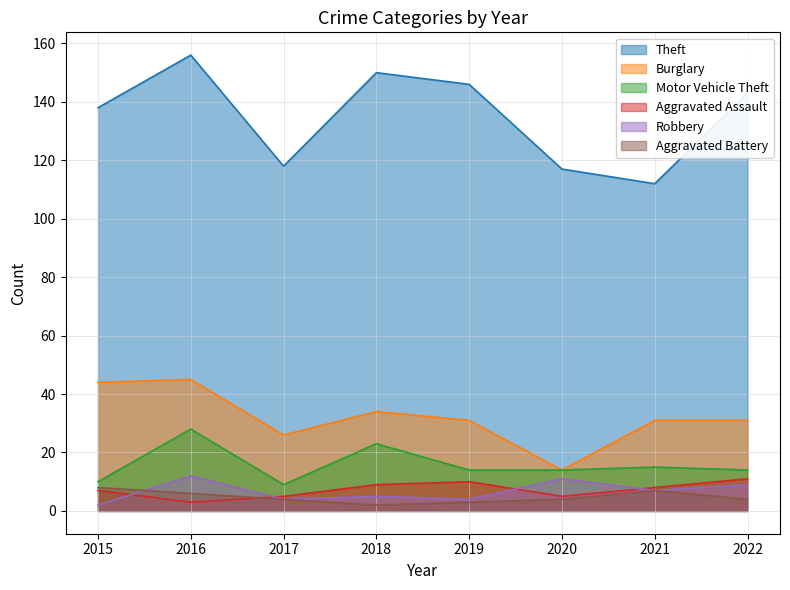

Reading right to left, what are all the values shown in this chart?

Theft: 143	112	117	146	150	118	156	138
Burglary: 31	31	14	31	34	26	45	44
Motor Vehicle Theft: 14	15	14	14	23	9	28	10
Aggravated Assault: 11	8	5	10	9	5	3	7
Robbery: 9	7	11	4	5	4	12	2
Aggravated Battery: 4	7	4	3	2	4	6	8